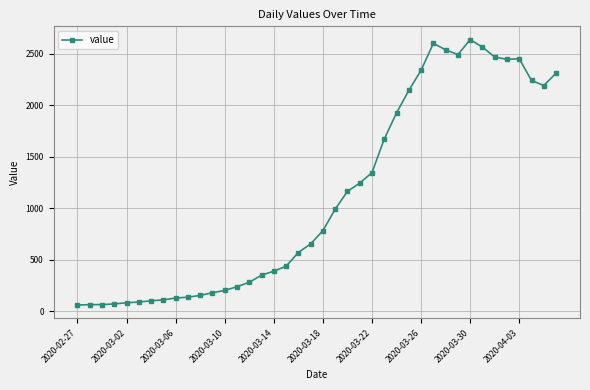

What is the difference between the maximum and minimum values?

2578